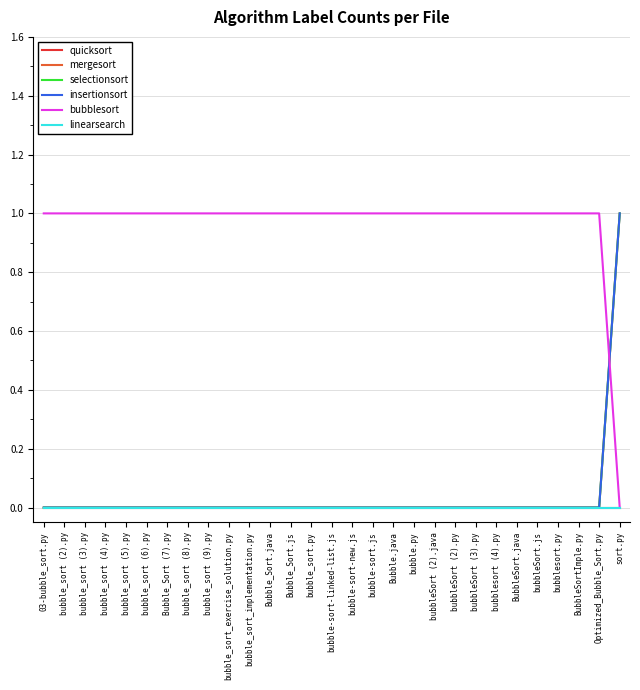

At bubble_sort (2).py, list the series in order from smallest to largest.

quicksort, mergesort, selectionsort, insertionsort, linearsearch, bubblesort